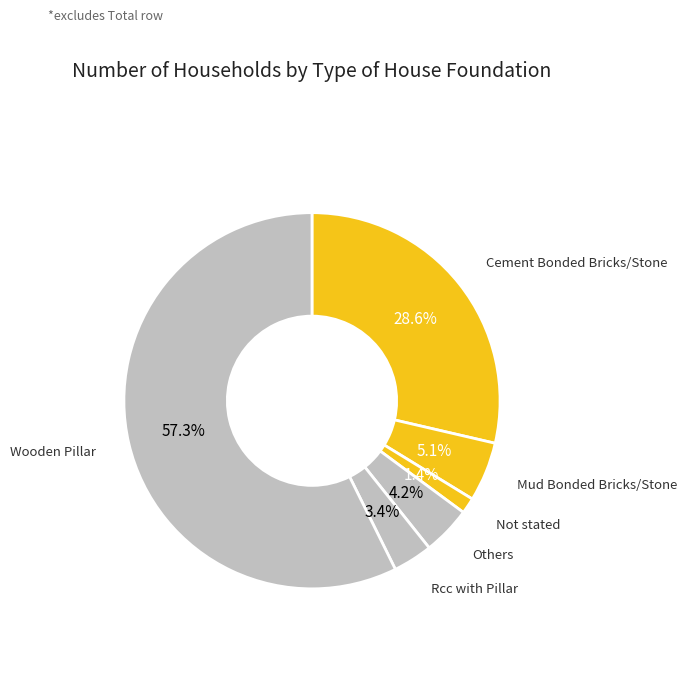

Rank the categories by value from lowest to highest.

Not stated, Rcc with Pillar, Others, Mud Bonded Bricks/Stone, Cement Bonded Bricks/Stone, Wooden Pillar